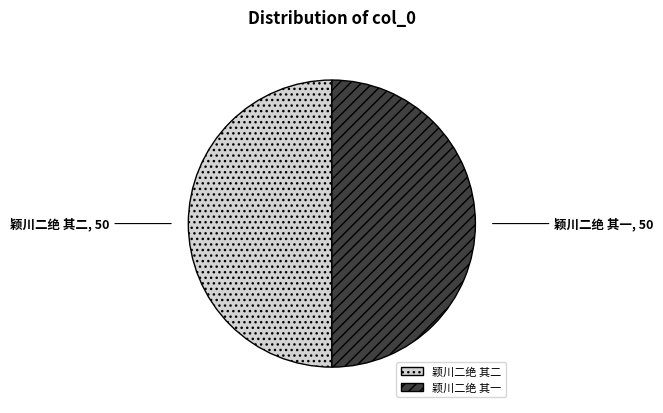

True or false: 颖川二绝 其一 accounts for 50% of the total.

True